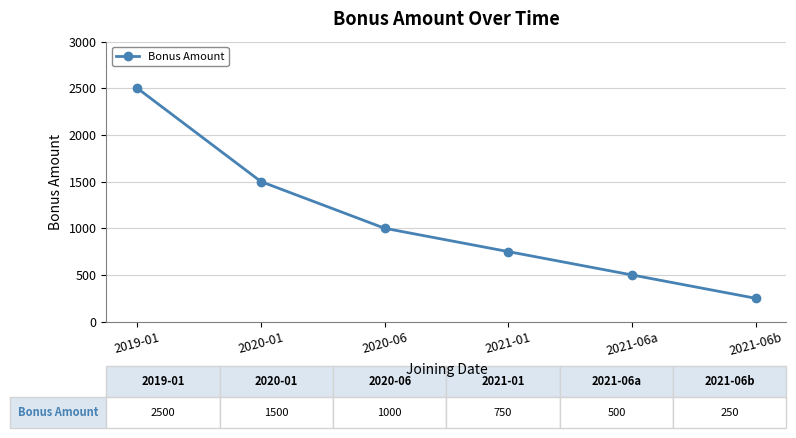

The chart shows a value of 500 at 2021-06a. True or false?

True